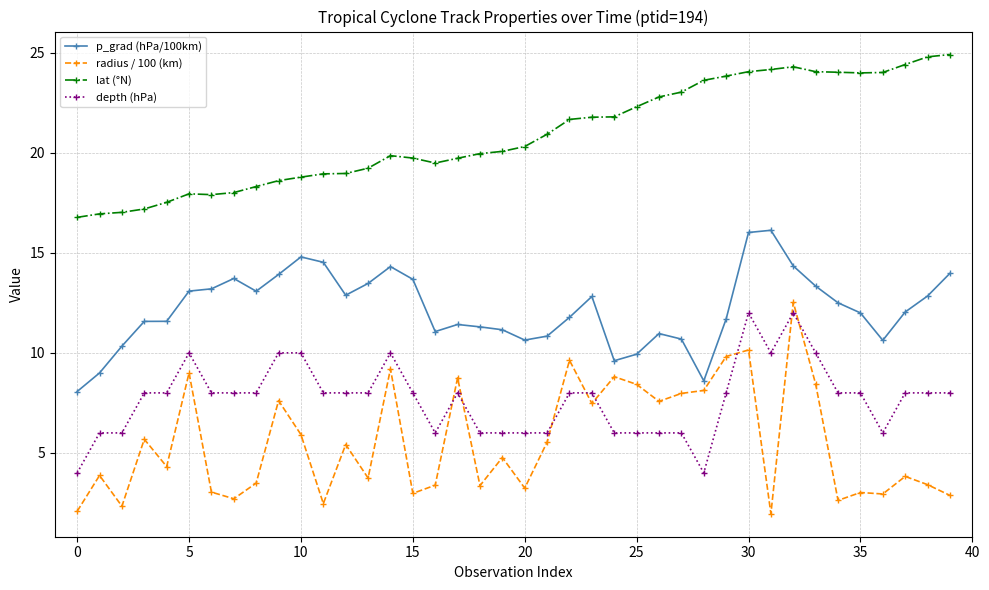

Which series has the largest range (max minus min)?

radius / 100 (km)